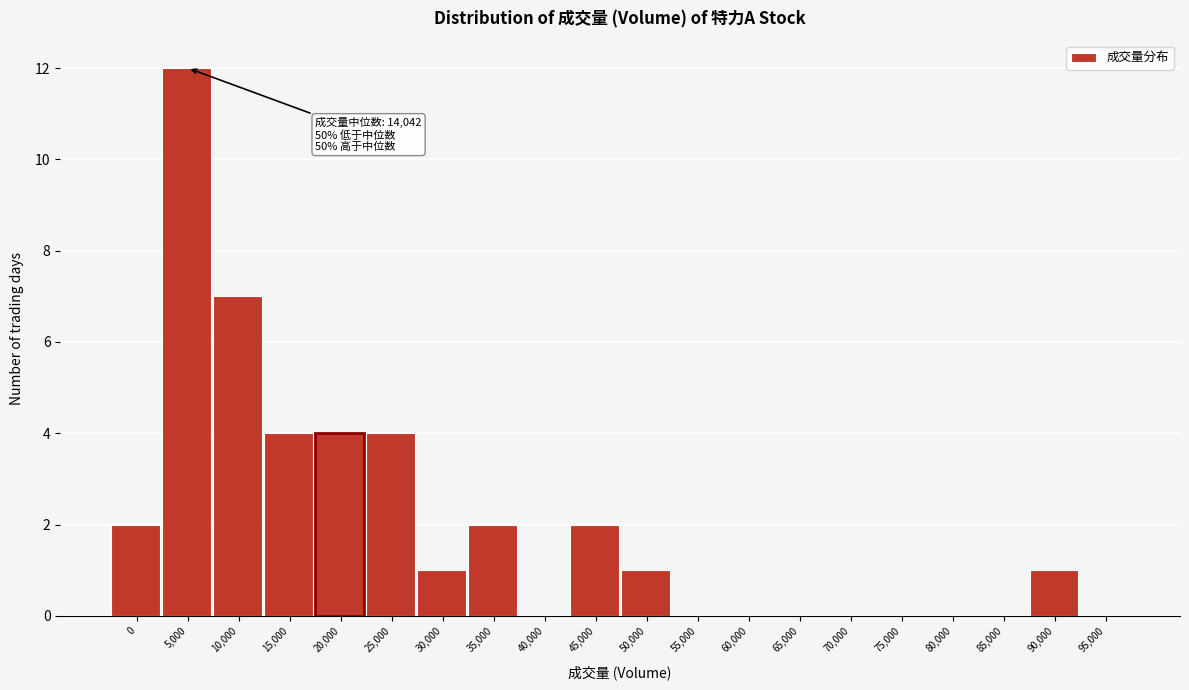

Reading left to right, extract all data points from this chart.

0=2	5,000=12	10,000=7	15,000=4	20,000=4	25,000=4	30,000=1	35,000=2	40,000=0	45,000=2	50,000=1	55,000=0	60,000=0	65,000=0	70,000=0	75,000=0	80,000=0	85,000=0	90,000=1	95,000=0